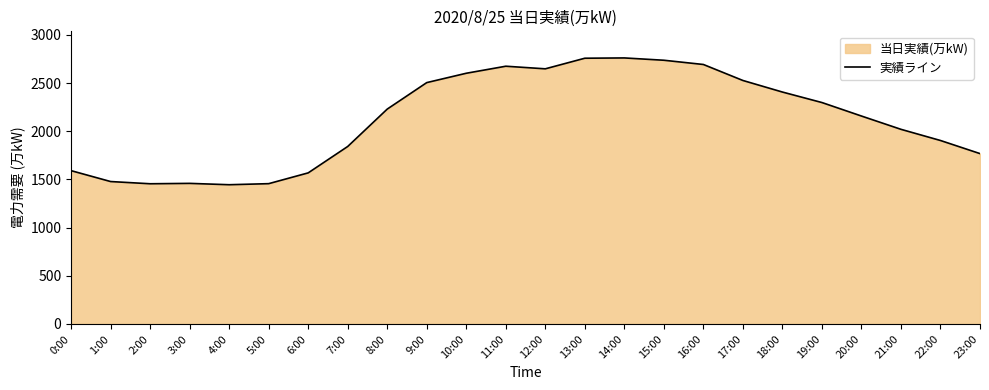

Reading right to left, extract all data points from this chart.

23:00=1768	22:00=1904	21:00=2020	20:00=2158	19:00=2298	18:00=2407	17:00=2527	16:00=2693	15:00=2737	14:00=2761	13:00=2758	12:00=2648	11:00=2675	10:00=2602	9:00=2505	8:00=2230	7:00=1842	6:00=1568	5:00=1456	4:00=1445	3:00=1459	2:00=1455	1:00=1478	0:00=1591